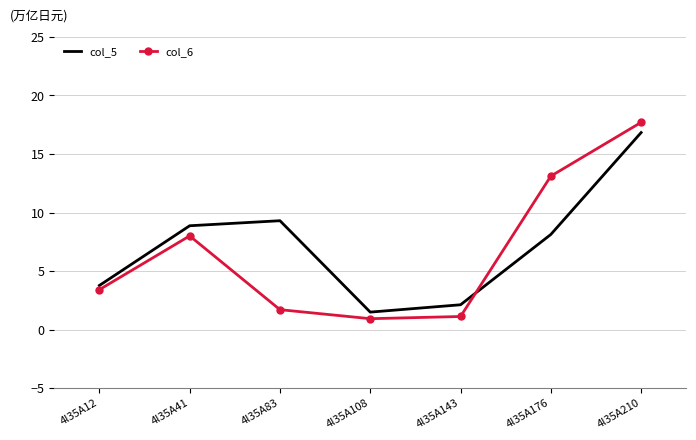

The col_6 series shows 2.8 at 4l35A41. True or false?

False